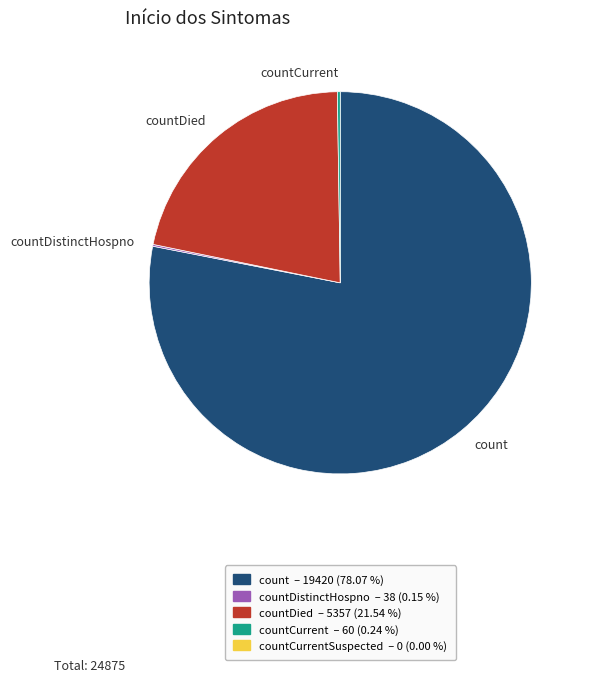

What is the largest slice in the pie chart?

count